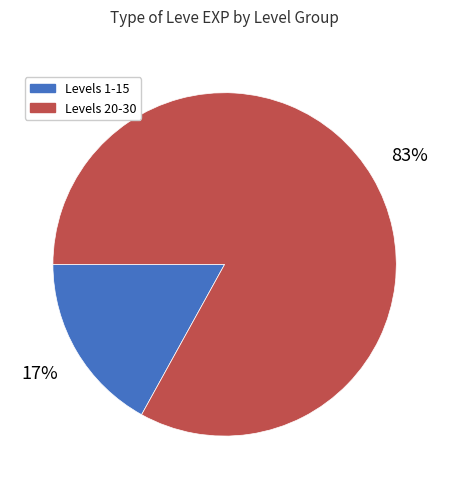

What percentage is the Levels 1-15 slice, to the nearest percent?

17%